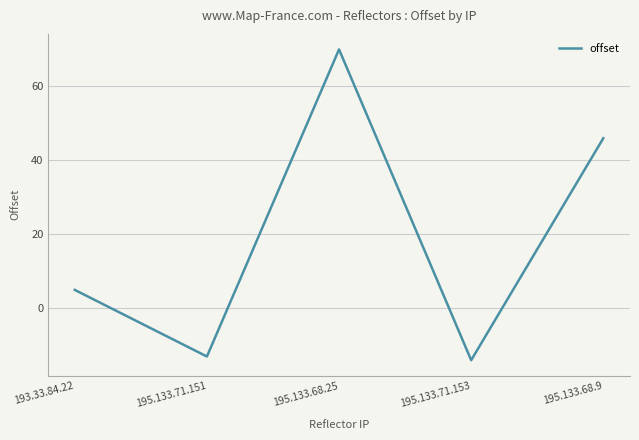

Is it true that the value at 193.33.84.22 is 5?

True